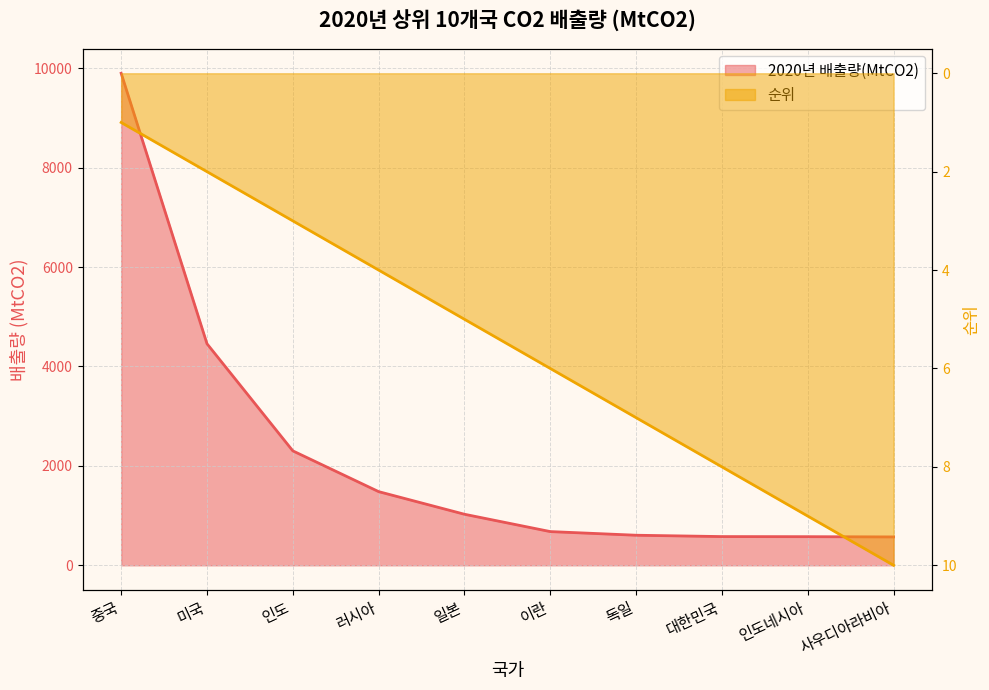

Between 인도 and 대한민국, which series saw the biggest shift?

2020년 배출량(MtCO2)